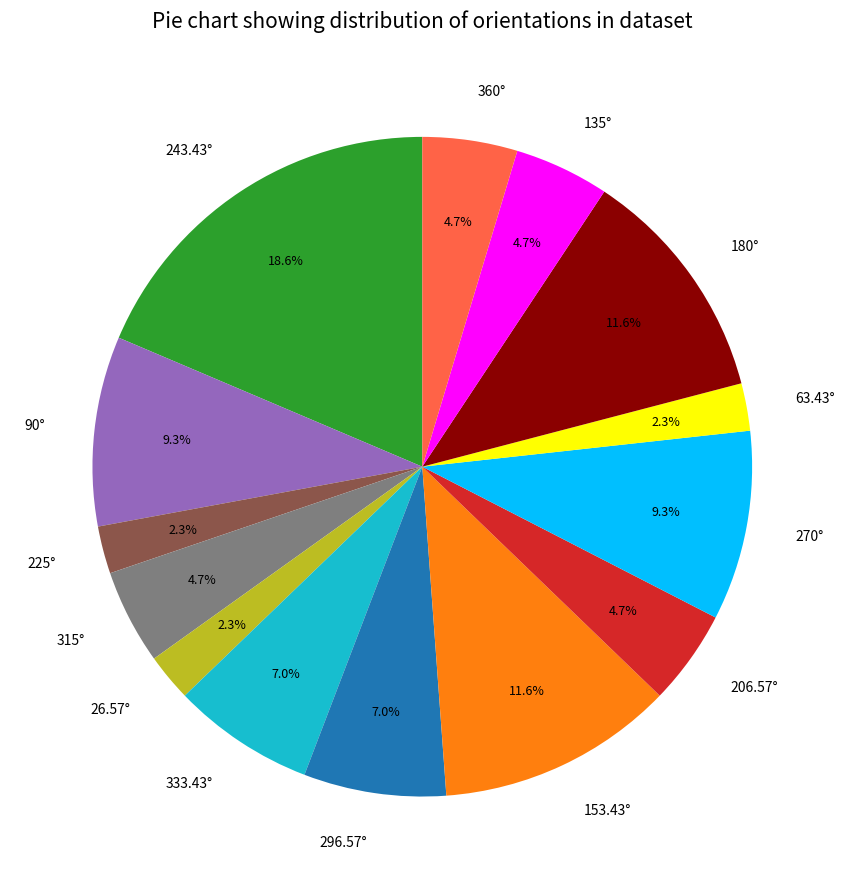

Combined, what portion of the pie is 270° and 135°?

14.0%